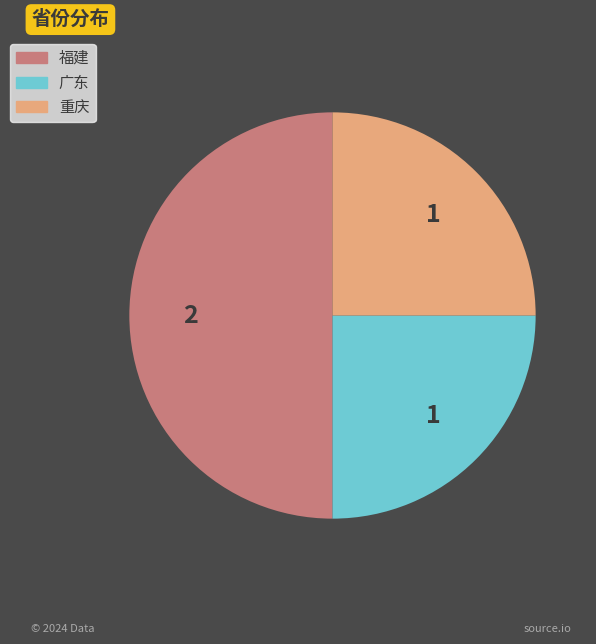

What is the ratio of the value at 福建 to the value at 重庆?

2.0